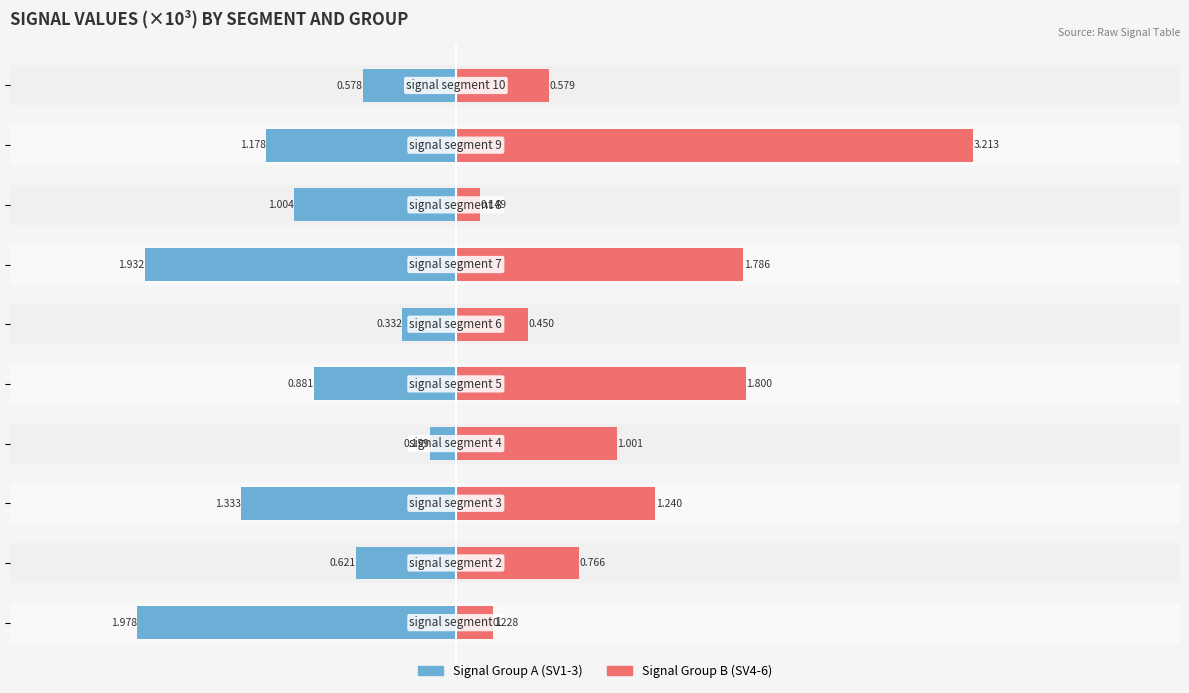

What is the sum of all Signal Group A (SV1-3) values?

-10.0